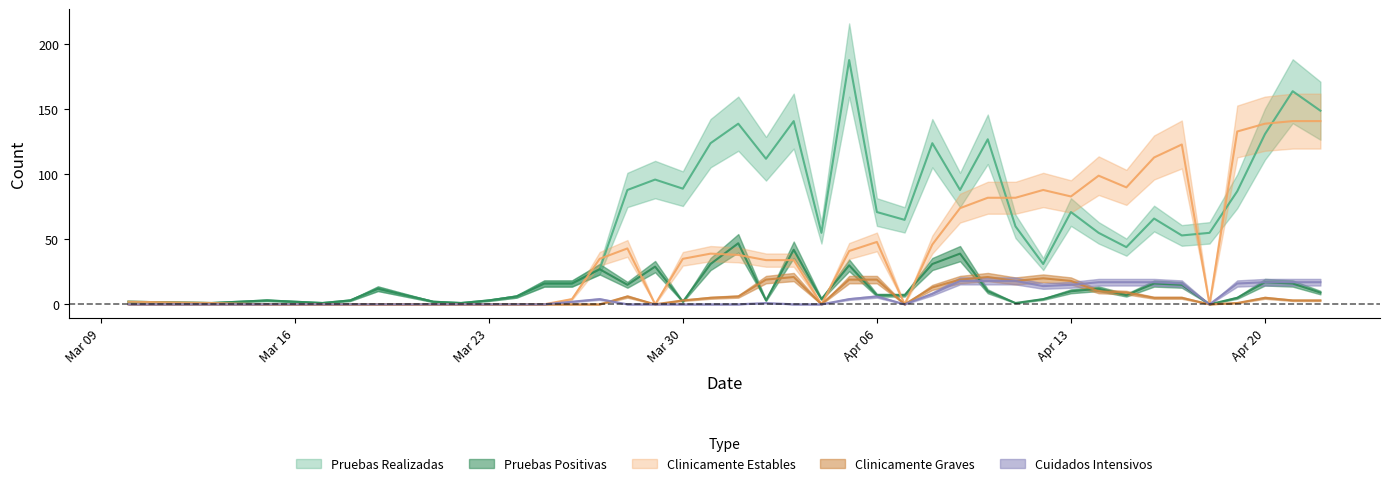

Which series changed the most between 2020-03-15 and 2020-04-17?

Clinicamente Estables